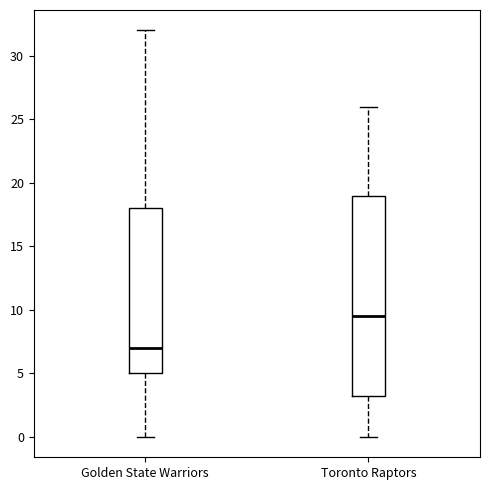

Reading left to right, transcribe this box plot: for each box, give where its median line is, the range the box spans, and where its two whiskers end, as read against the y-axis. The values are not printed on the chart, so give them approximately, as read against the axis.

Golden State Warriors: median 7.0, box 5.0 to 18.0, whiskers 0.0 to 32.0
Toronto Raptors: median 9.5, box 3.5 to 19.0, whiskers 0.0 to 26.0